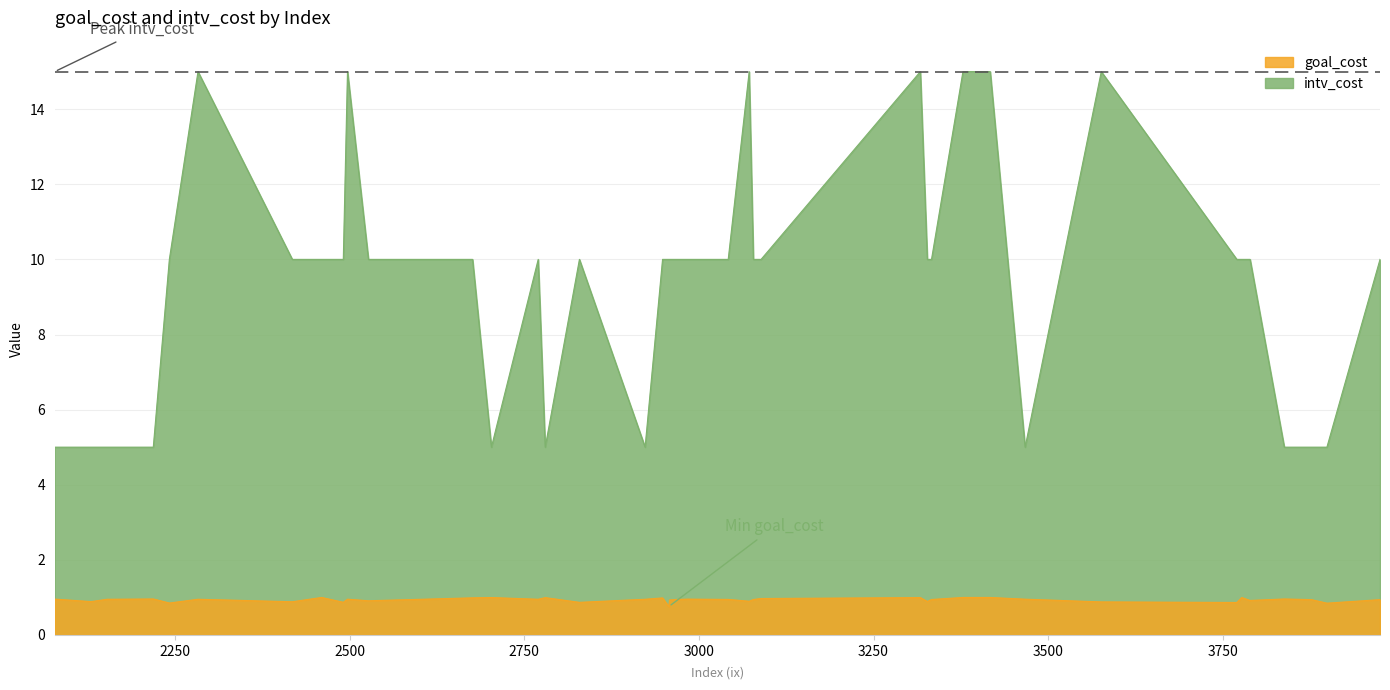

Which has a higher value, 2703 or 3317?

2703